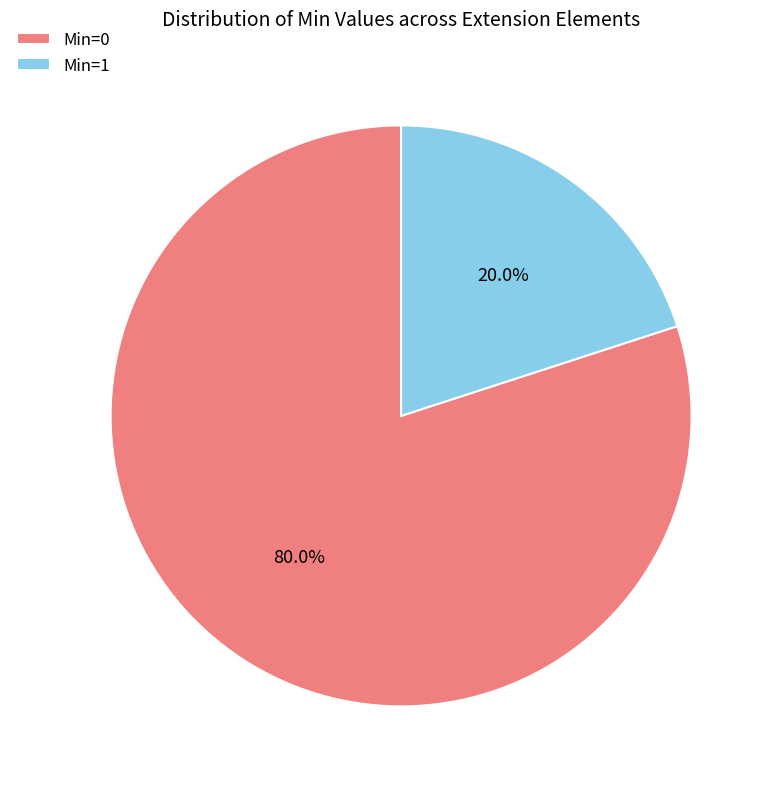

What is the majority slice?

Min=0